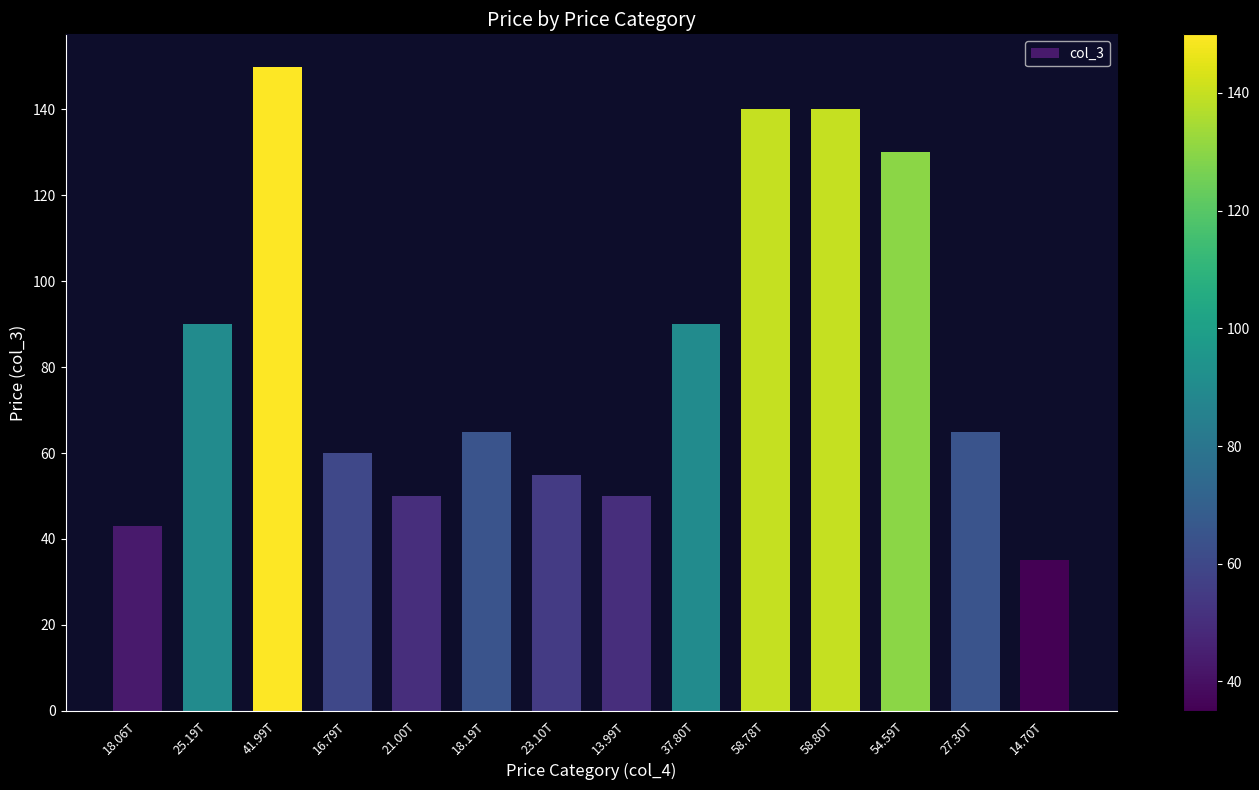

Reading left to right, extract all data points from this chart.

18.06T=43.0	25.19T=90.0	41.99T=150.0	16.79T=60.0	21.00T=50.0	18.19T=65.0	23.10T=55.0	13.99T=50.0	37.80T=90.0	58.78T=140.0	58.80T=140.0	54.59T=130.0	27.30T=65.0	14.70T=35.0